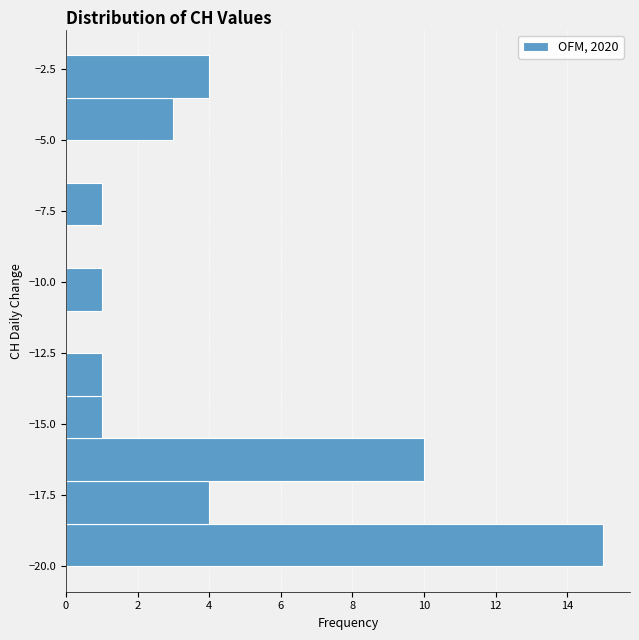

Read against the y-axis, roughly where is the centre of the longest bar?

-19.0